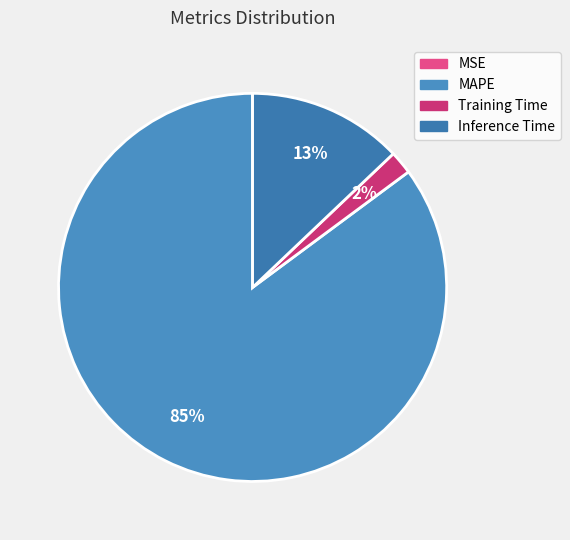

True or false: Training Time accounts for 2% of the total.

True